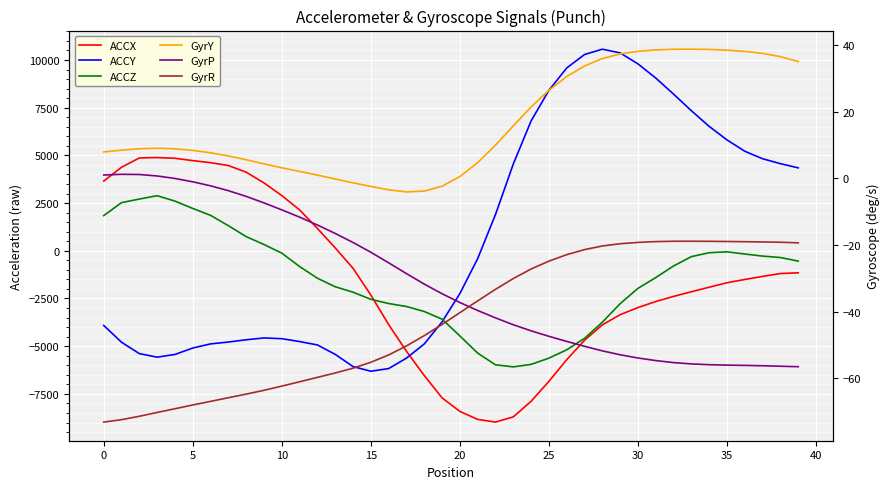

True or false: GyrP has a value of -0.1 at 15.

False